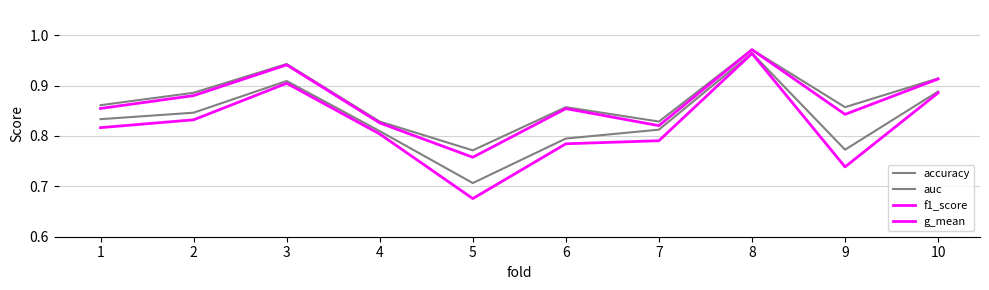

How many lines are shown in the chart?

4